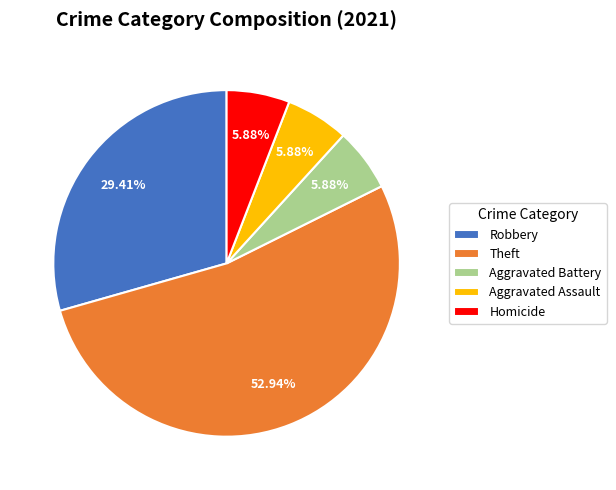

Does any single category account for the majority?

Yes